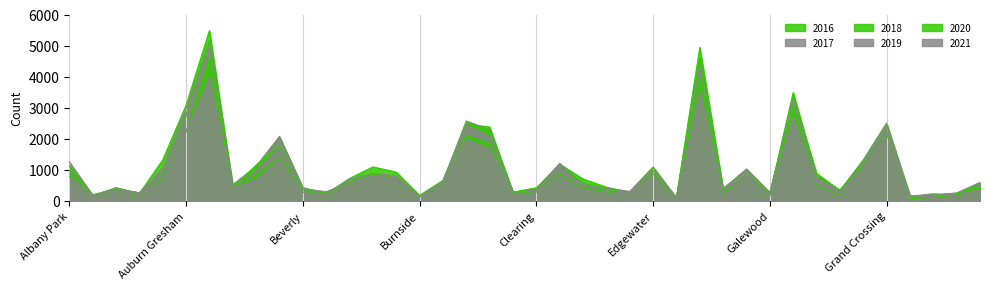

Rank the series by their maximum value, from lowest to highest.

2021, 2020, 2019, 2017, 2018, 2016